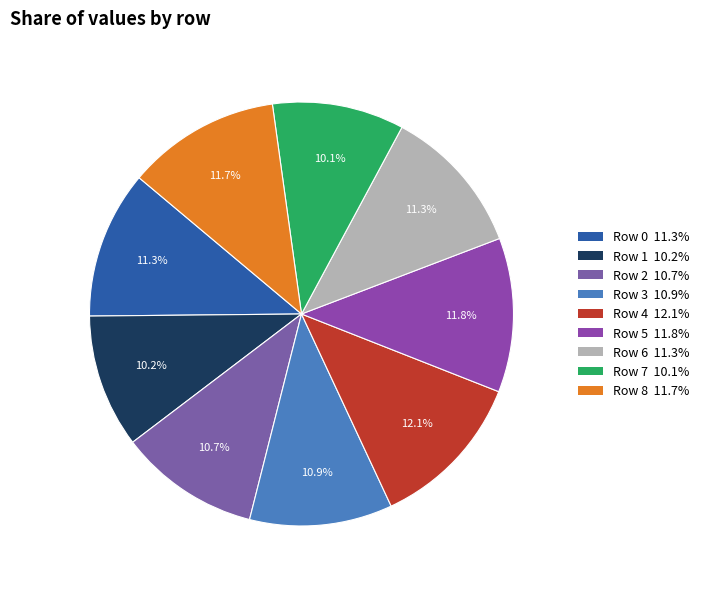

Which slice is the smallest?

Row 7